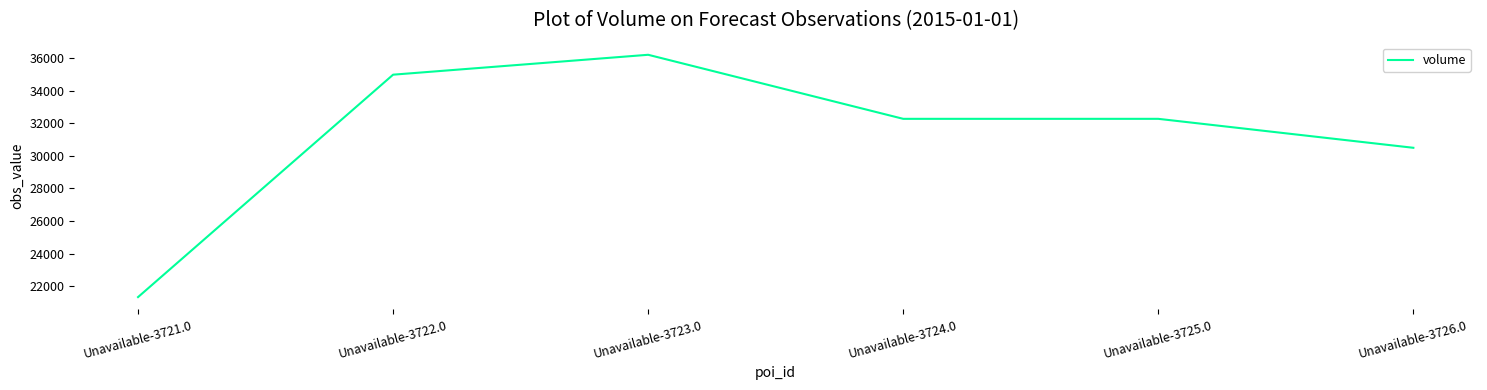

Where is the first local maximum?

Unavailable-3723.0